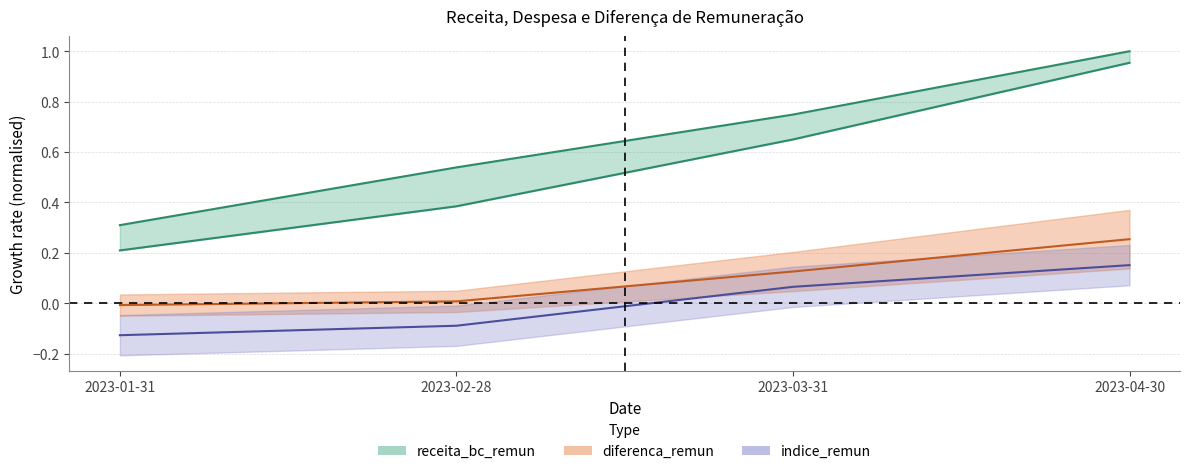

True or false: indice_remun and receita_bc_remun cross at least once.

False